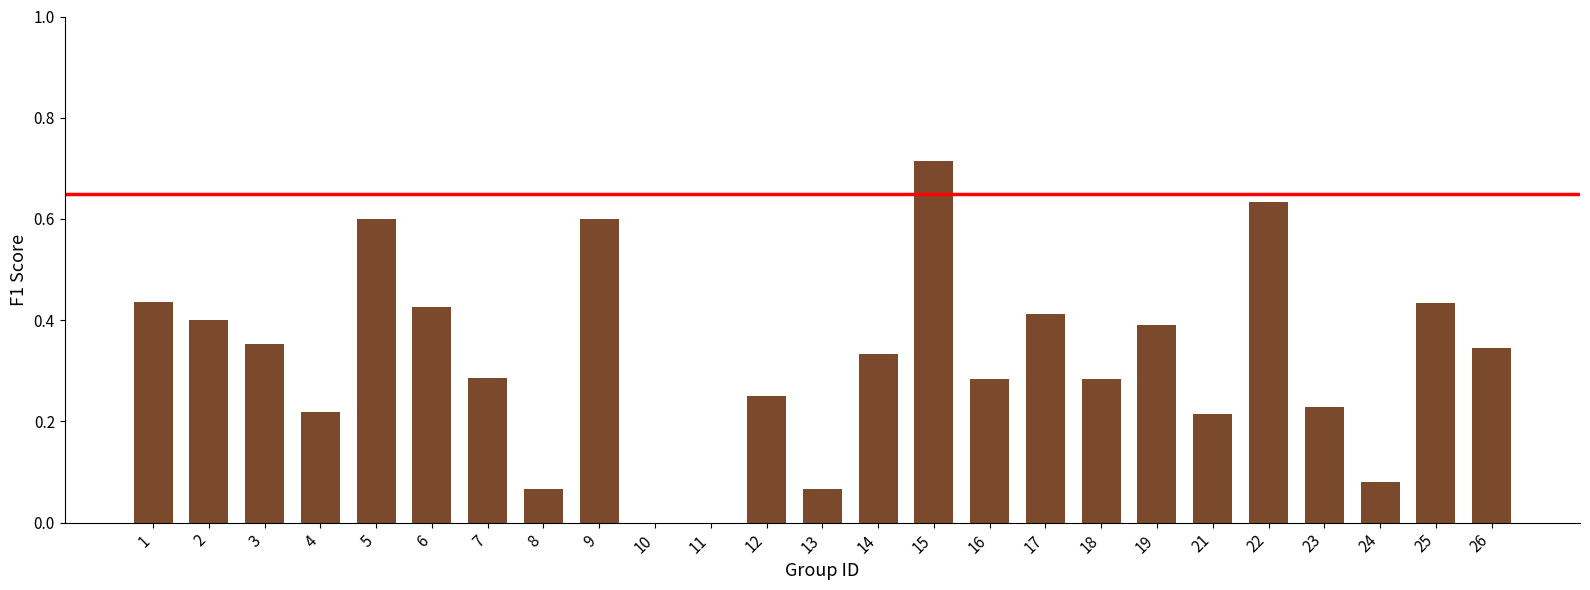

What is the sum of all values?

8.1